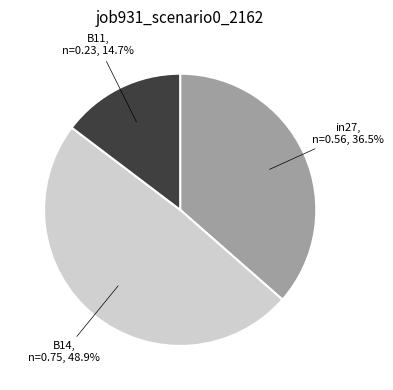

Which slice is the largest?

B14